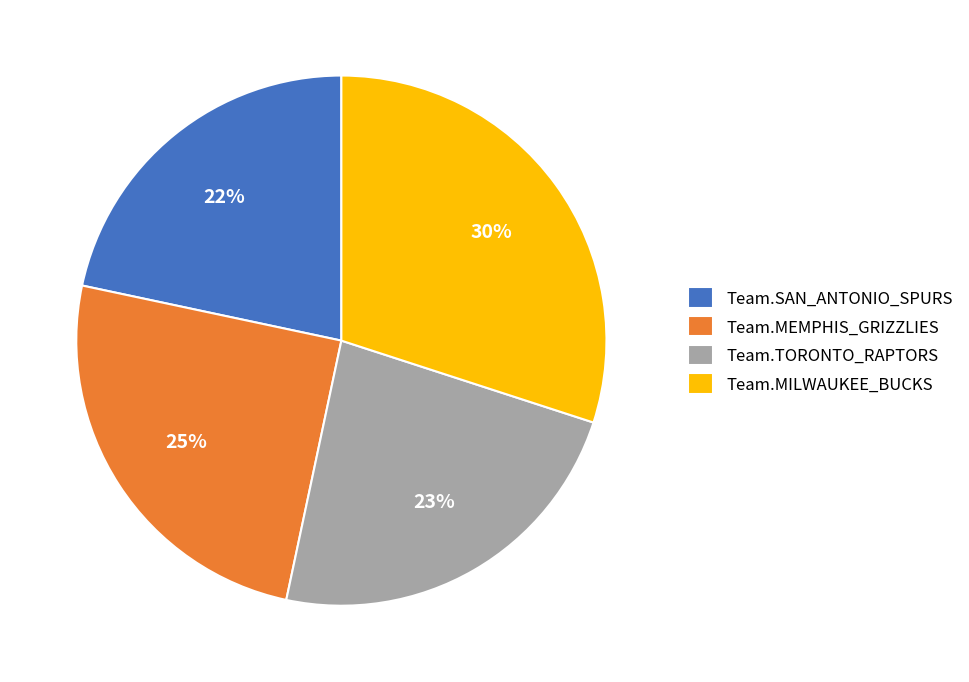

What is the largest slice in the pie chart?

Team.MILWAUKEE_BUCKS